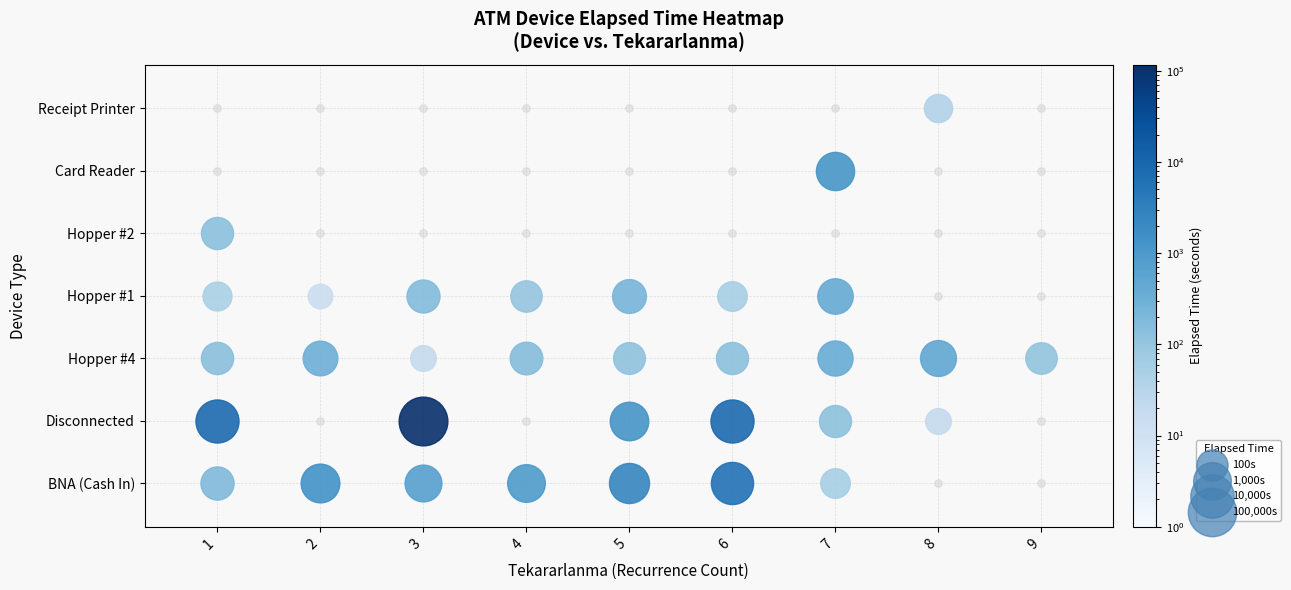

How many distinct data groups are displayed?

7